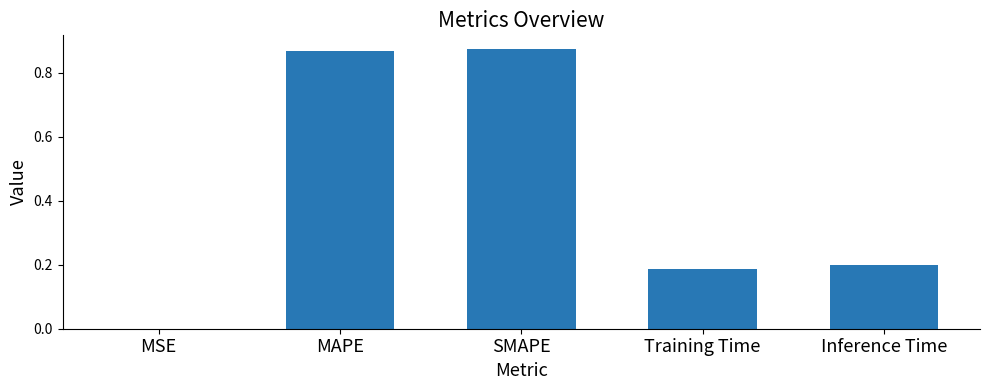

What is the sum of all values?

2.1